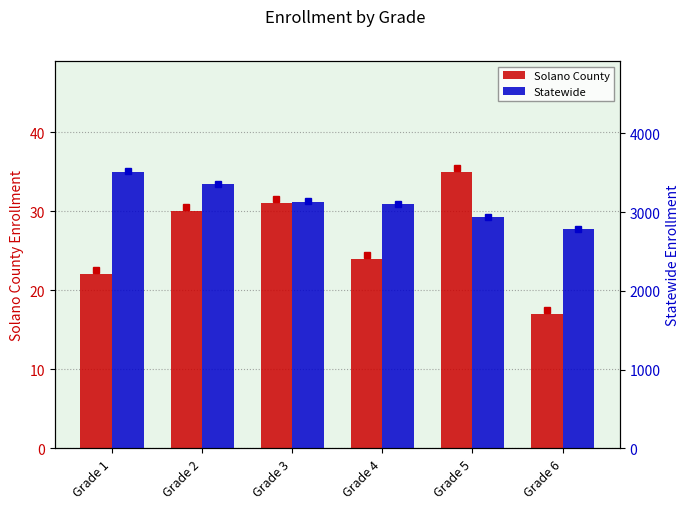

At which label is Statewide closest to 3147?

Grade 3